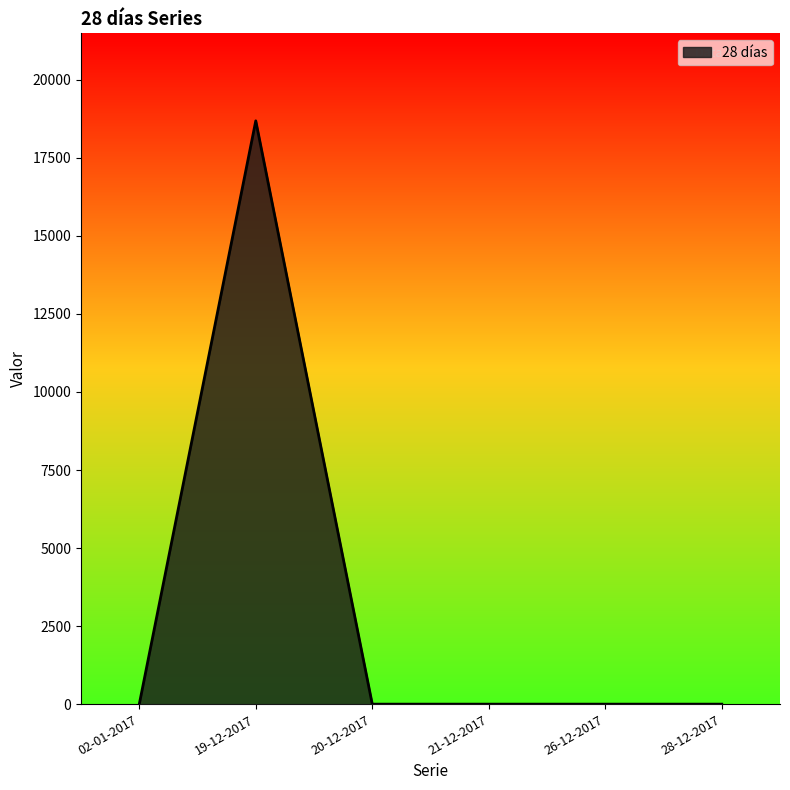

At which category does the data reach its first local peak?

19-12-2017